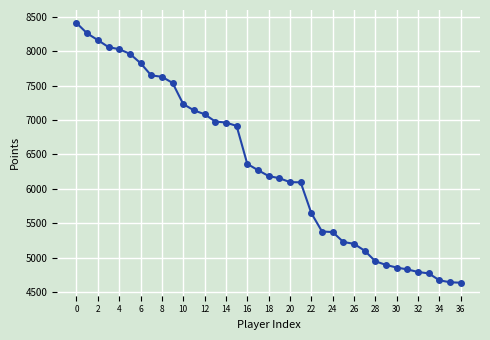

How many data points does each series have?

37